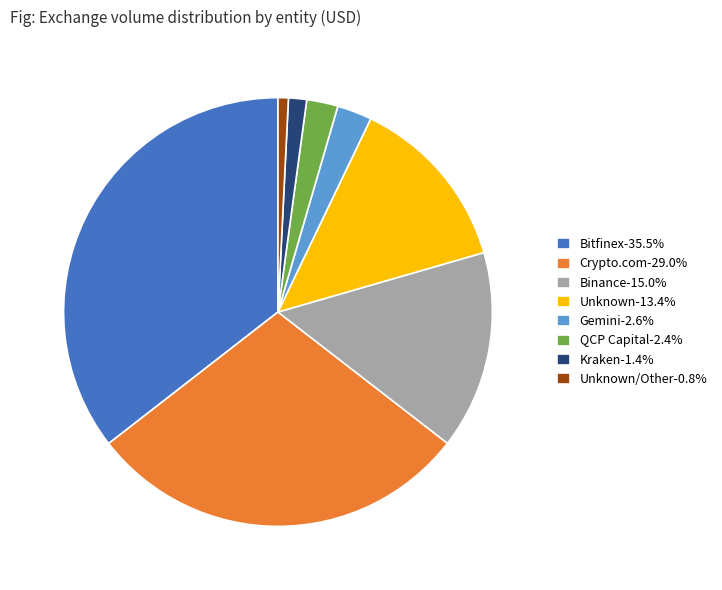

Is there a majority slice in this chart?

No